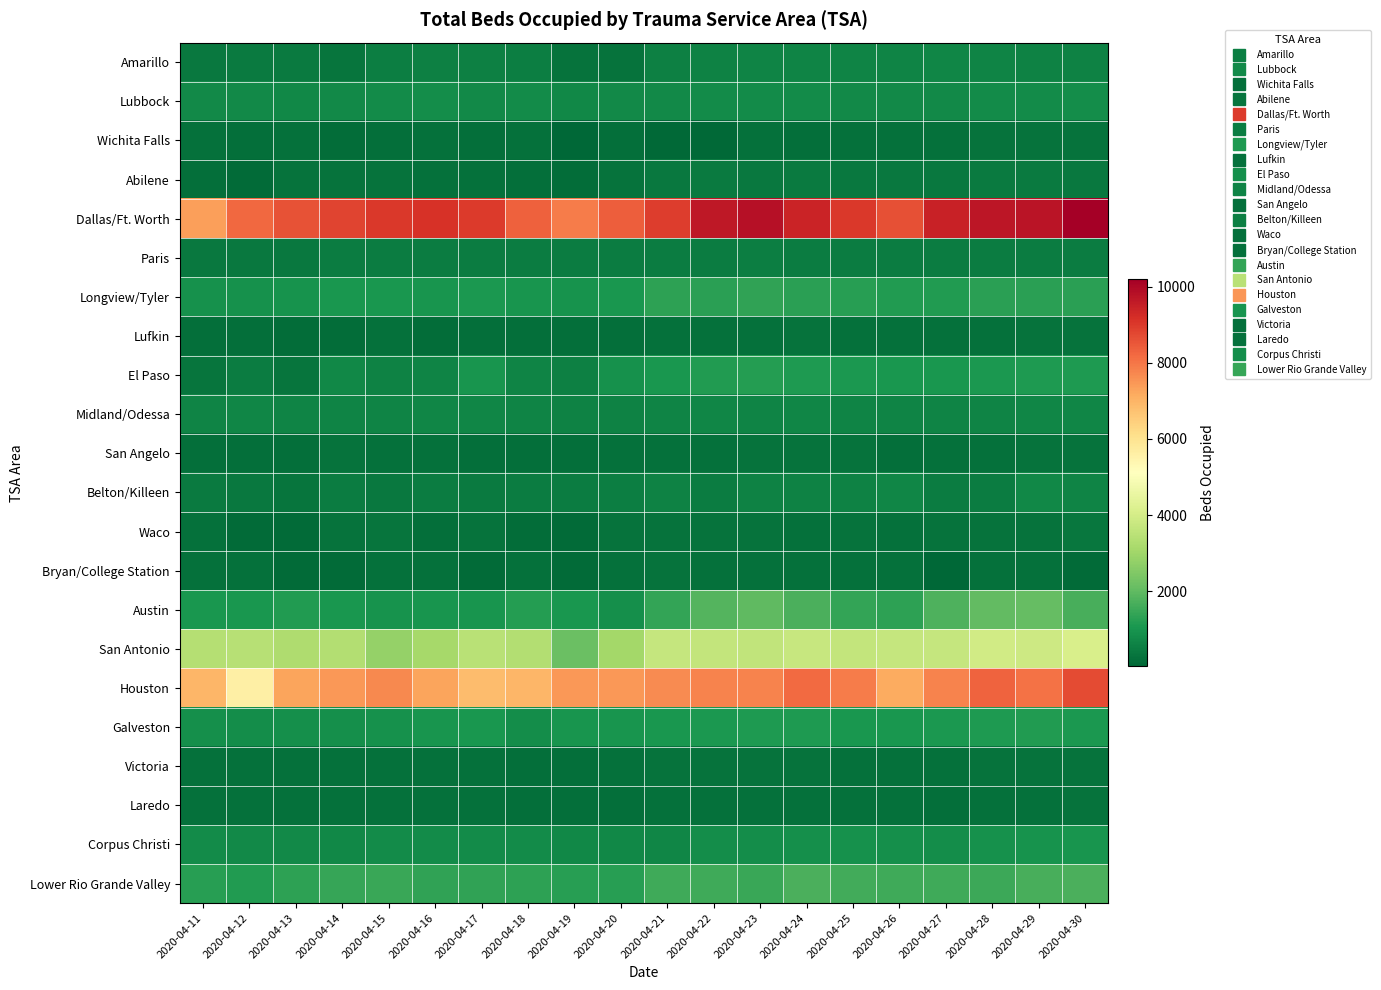

Which category has the highest value across all series?

2020-04-30